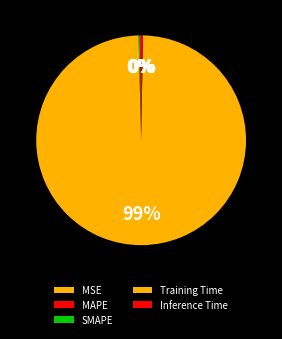

How much of the chart is everything except SMAPE?

99.8%